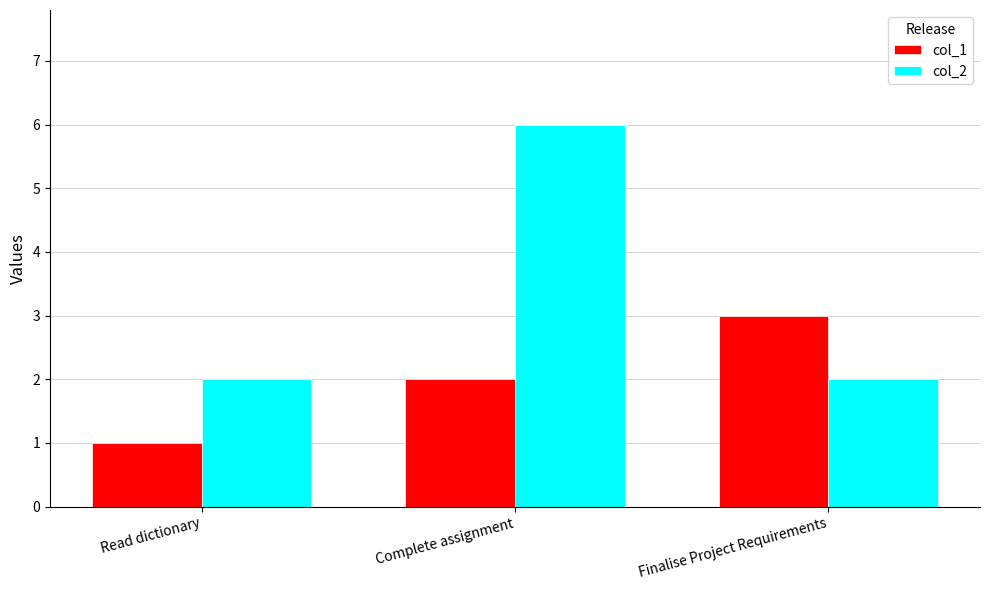

List the series in order of their overall mean, highest first.

col_2, col_1